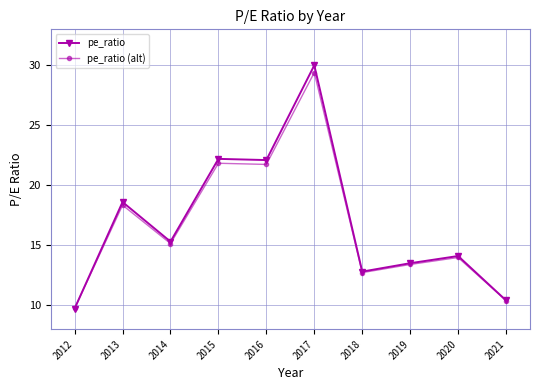

Which series has the widest spread of values?

pe_ratio